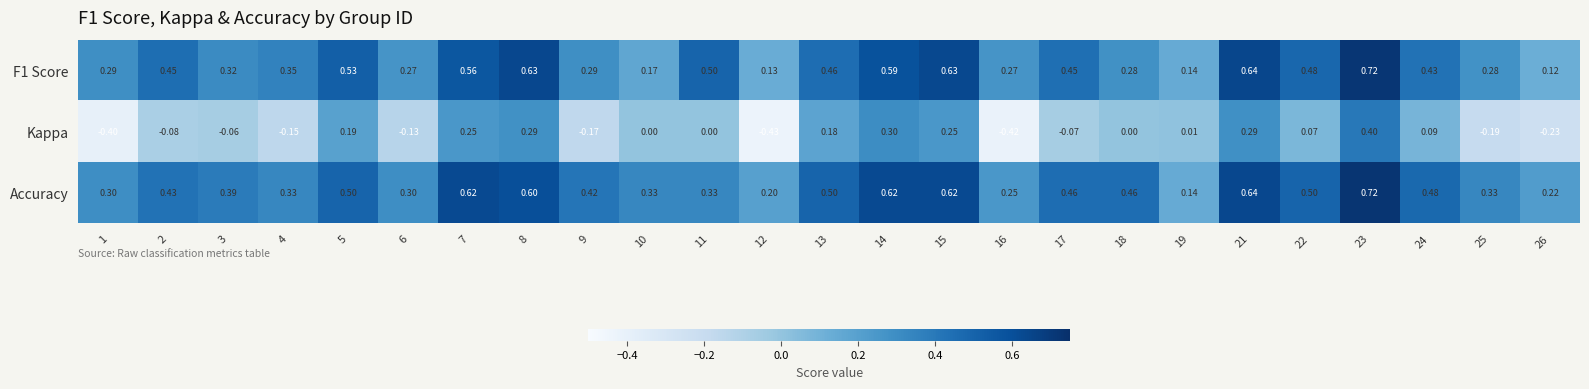

Is the value of F1 Score at 21 greater than the value of Kappa at 6?

Yes